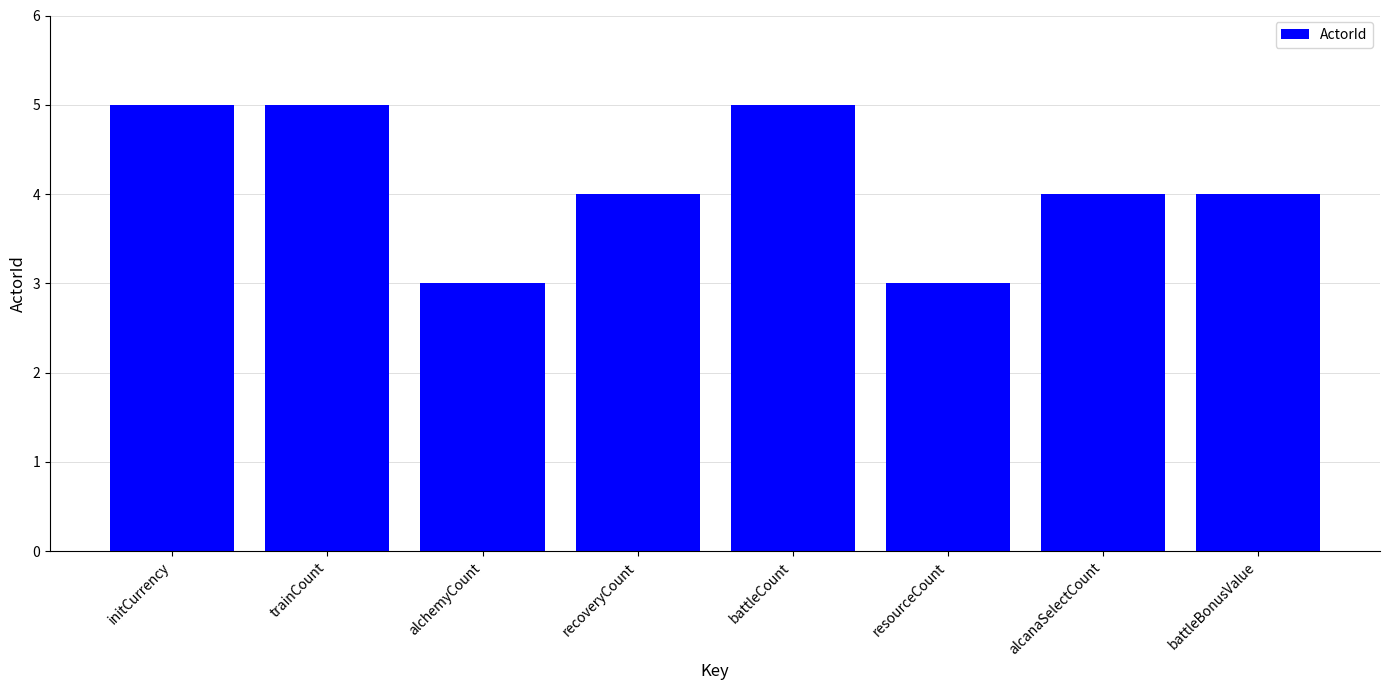

What is the maximum value shown in the chart?

5